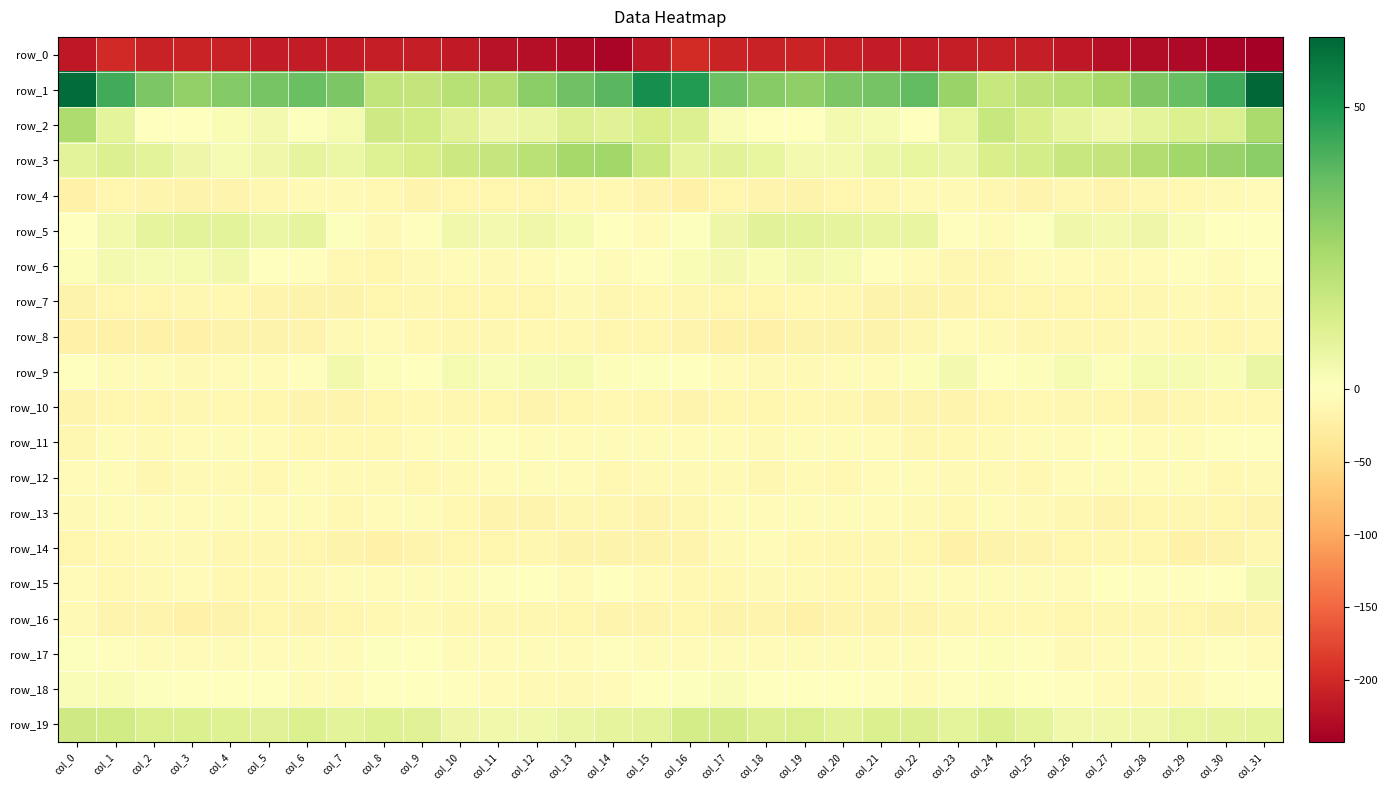

What is the sum of the row_18 values at col_23 and col_2?

-2.6